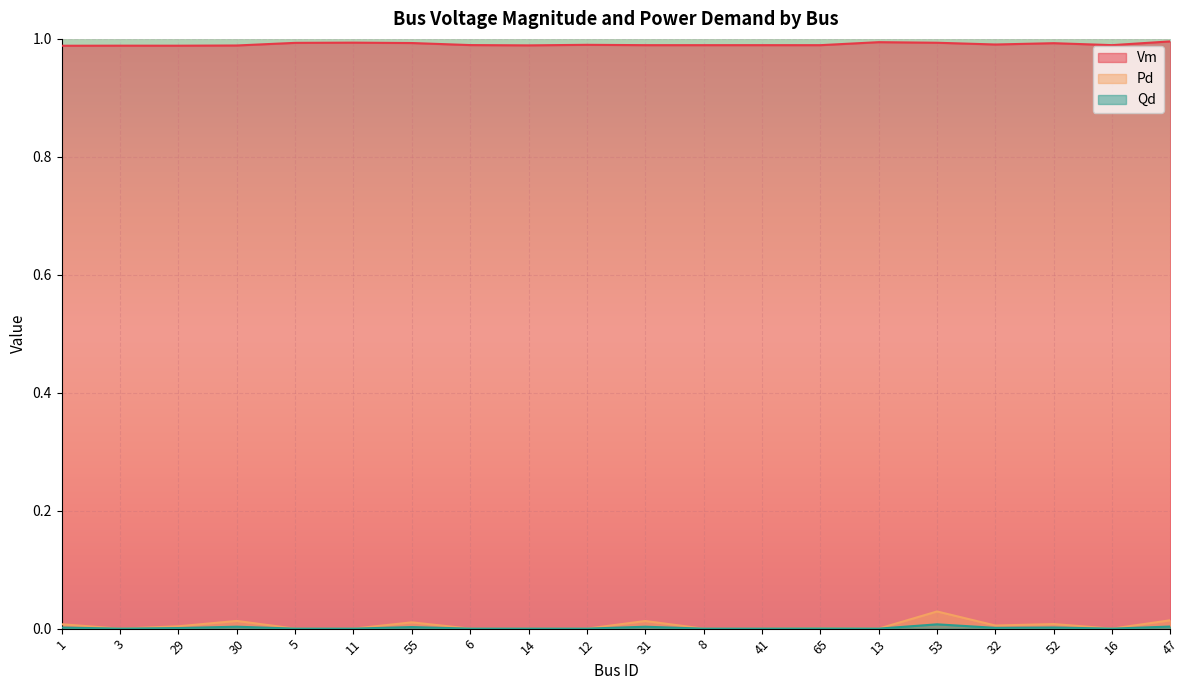

What is the greatest value displayed?

1.0